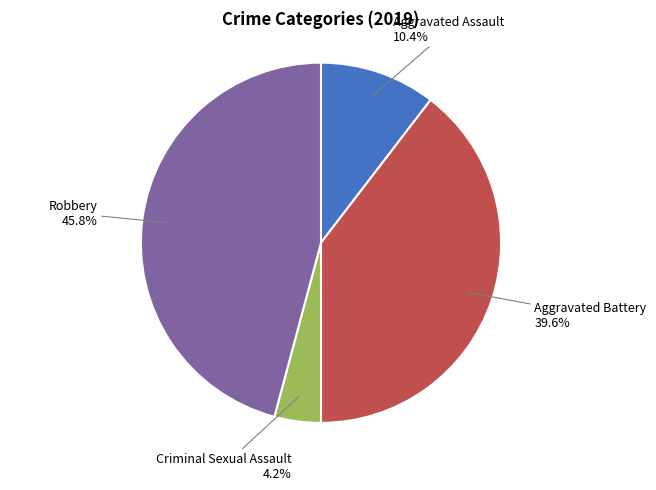

Between Robbery and Criminal Sexual Assault, which is larger?

Robbery